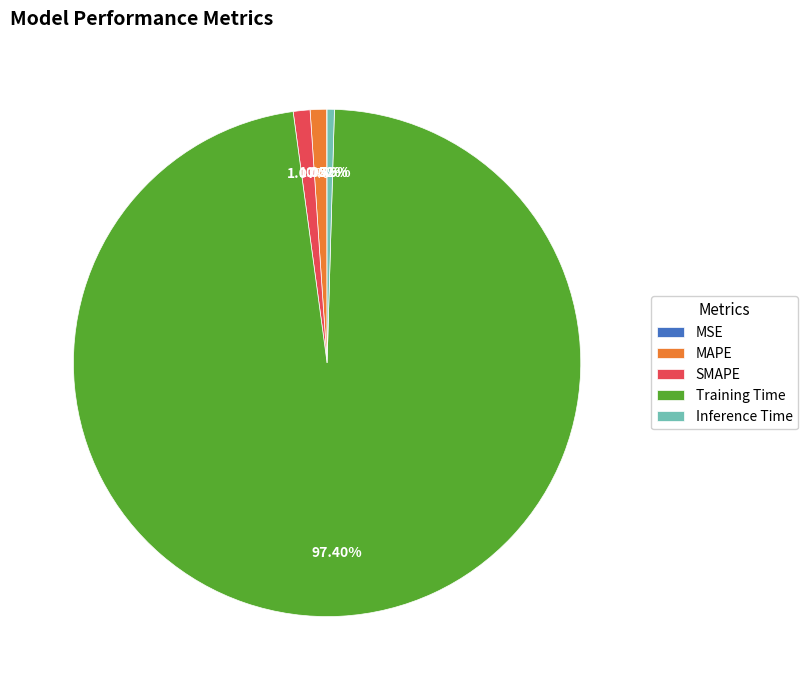

What is the majority slice?

Training Time